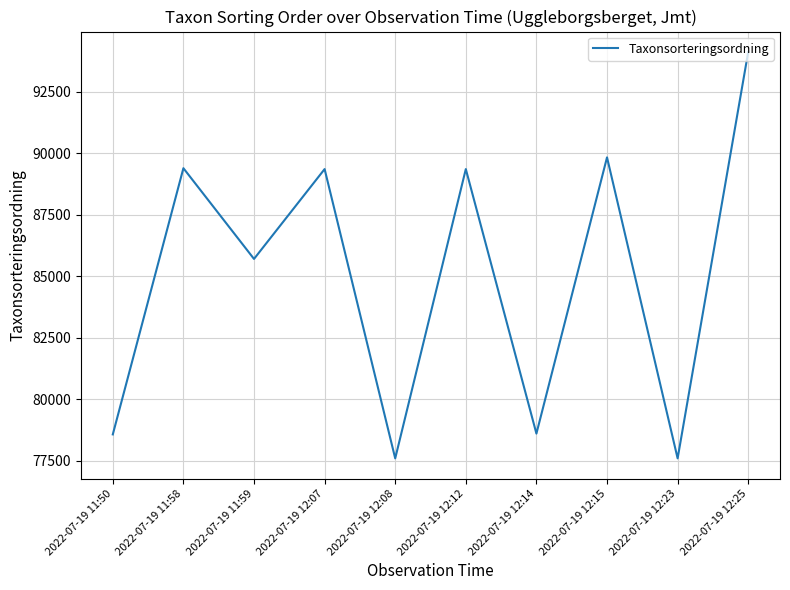

Is it true that the value at 2022-07-19 11:58 is 89392?

True